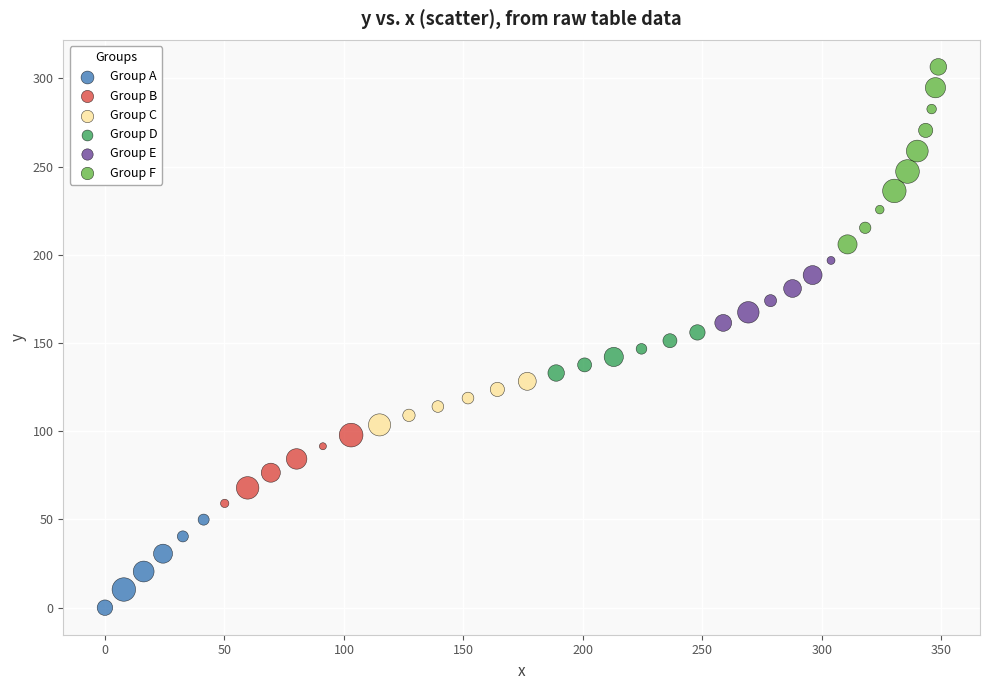

What are all the series names shown in the legend?

Group A, Group B, Group C, Group D, Group E, Group F